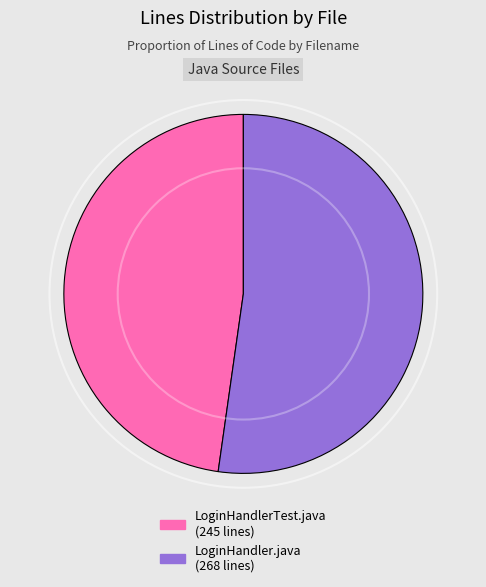

Count the number of slices in the pie.

2